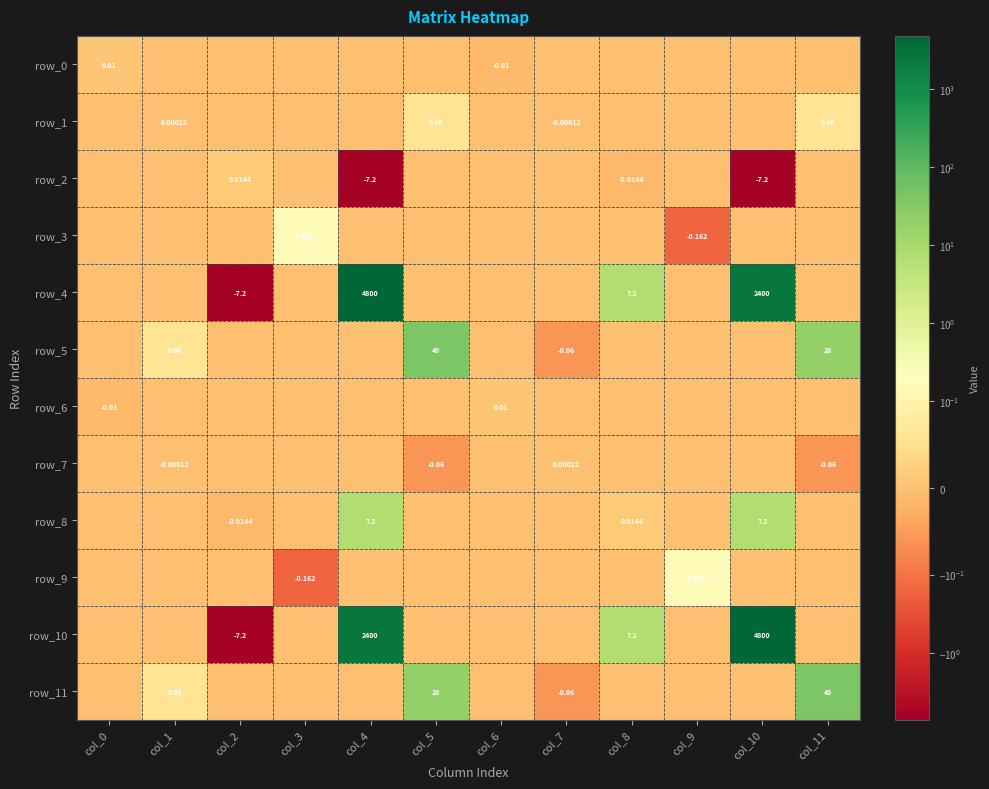

Reading left to right, list all the values displayed in this chart.

row_0: col_0=0.0	col_1=0.0	col_2=0.0	col_3=0.0	col_4=0.0	col_5=0.0	col_6=-0.0	col_7=0.0	col_8=0.0	col_9=0.0	col_10=0.0	col_11=0.0
row_1: col_0=0.0	col_1=0.0	col_2=0.0	col_3=0.0	col_4=0.0	col_5=0.1	col_6=0.0	col_7=-0.0	col_8=0.0	col_9=0.0	col_10=0.0	col_11=0.1
row_2: col_0=0.0	col_1=0.0	col_2=0.0	col_3=0.0	col_4=-7.2	col_5=0.0	col_6=0.0	col_7=0.0	col_8=-0.0	col_9=0.0	col_10=-7.2	col_11=0.0
row_3: col_0=0.0	col_1=0.0	col_2=0.0	col_3=0.2	col_4=0.0	col_5=0.0	col_6=0.0	col_7=0.0	col_8=0.0	col_9=-0.2	col_10=0.0	col_11=0.0
row_4: col_0=0.0	col_1=0.0	col_2=-7.2	col_3=0.0	col_4=4800.0	col_5=0.0	col_6=0.0	col_7=0.0	col_8=7.2	col_9=0.0	col_10=2400.0	col_11=0.0
row_5: col_0=0.0	col_1=0.1	col_2=0.0	col_3=0.0	col_4=0.0	col_5=40.0	col_6=0.0	col_7=-0.1	col_8=0.0	col_9=0.0	col_10=0.0	col_11=20.0
row_6: col_0=-0.0	col_1=0.0	col_2=0.0	col_3=0.0	col_4=0.0	col_5=0.0	col_6=0.0	col_7=0.0	col_8=0.0	col_9=0.0	col_10=0.0	col_11=0.0
row_7: col_0=0.0	col_1=-0.0	col_2=0.0	col_3=0.0	col_4=0.0	col_5=-0.1	col_6=0.0	col_7=0.0	col_8=0.0	col_9=0.0	col_10=0.0	col_11=-0.1
row_8: col_0=0.0	col_1=0.0	col_2=-0.0	col_3=0.0	col_4=7.2	col_5=0.0	col_6=0.0	col_7=0.0	col_8=0.0	col_9=0.0	col_10=7.2	col_11=0.0
row_9: col_0=0.0	col_1=0.0	col_2=0.0	col_3=-0.2	col_4=0.0	col_5=0.0	col_6=0.0	col_7=0.0	col_8=0.0	col_9=0.2	col_10=0.0	col_11=0.0
row_10: col_0=0.0	col_1=0.0	col_2=-7.2	col_3=0.0	col_4=2400.0	col_5=0.0	col_6=0.0	col_7=0.0	col_8=7.2	col_9=0.0	col_10=4800.0	col_11=0.0
row_11: col_0=0.0	col_1=0.1	col_2=0.0	col_3=0.0	col_4=0.0	col_5=20.0	col_6=0.0	col_7=-0.1	col_8=0.0	col_9=0.0	col_10=0.0	col_11=40.0